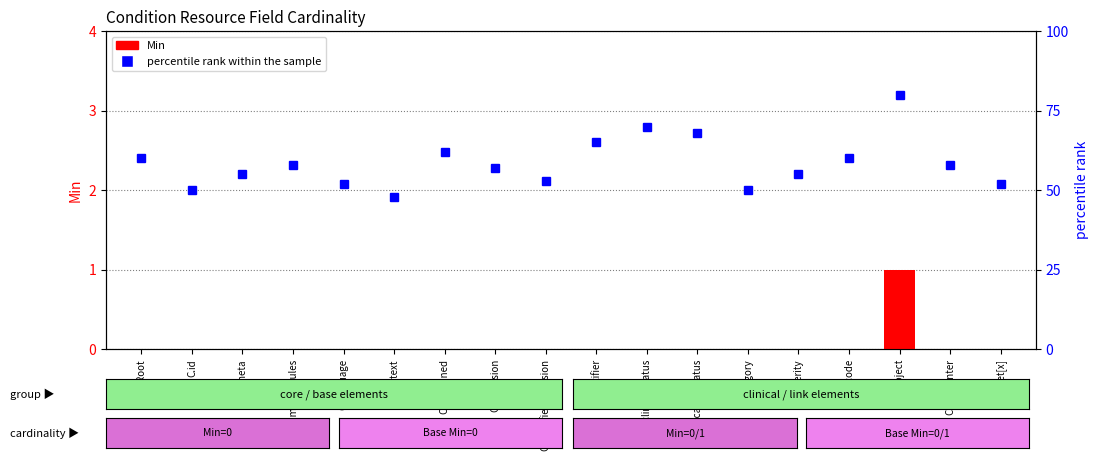

What is the label of the 2nd bar from the right?

C.encounter